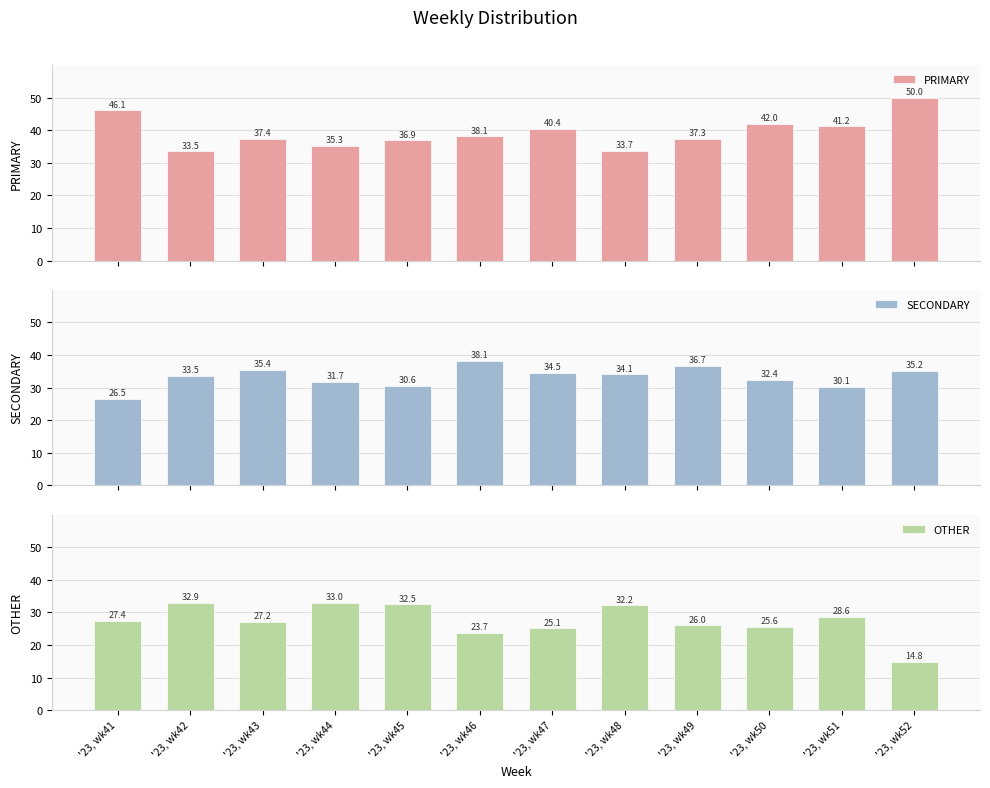

Where does the OTHER series first go above 27?

'23, wk41